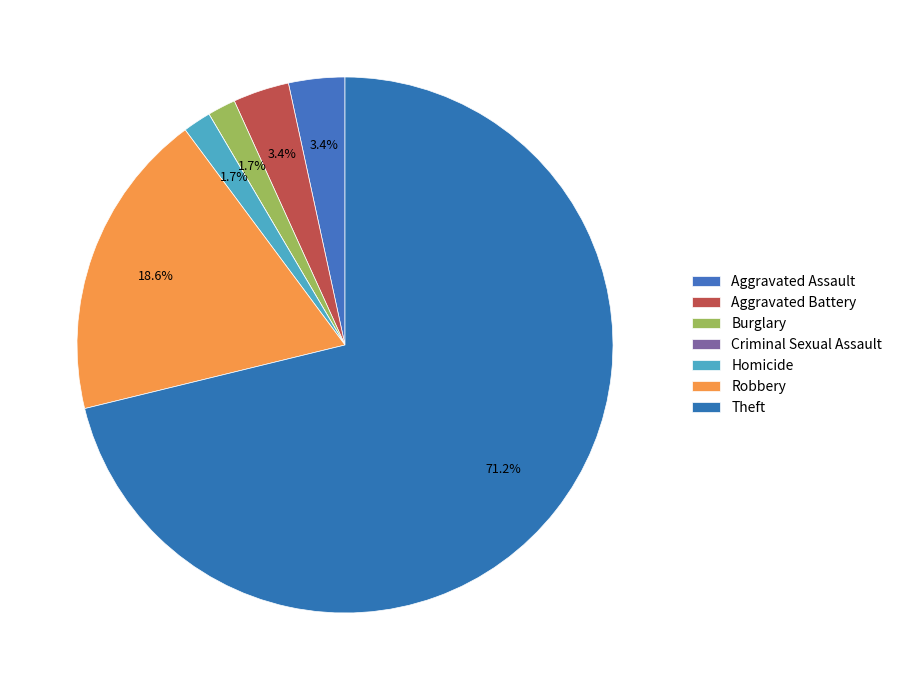

Rank the categories by value from lowest to highest.

Criminal Sexual Assault, Burglary, Homicide, Aggravated Assault, Aggravated Battery, Robbery, Theft